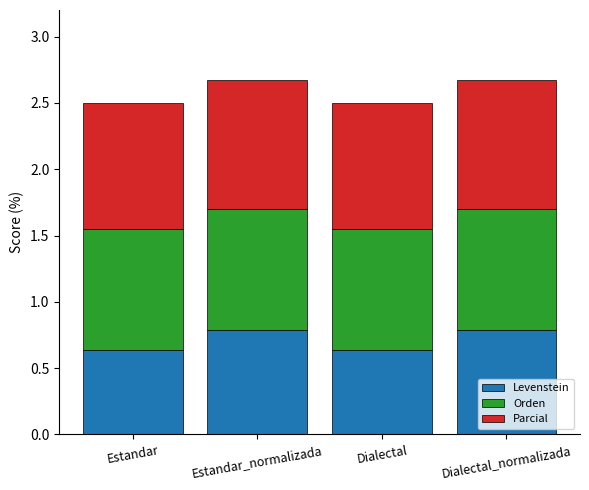

Are the bars horizontal?

No